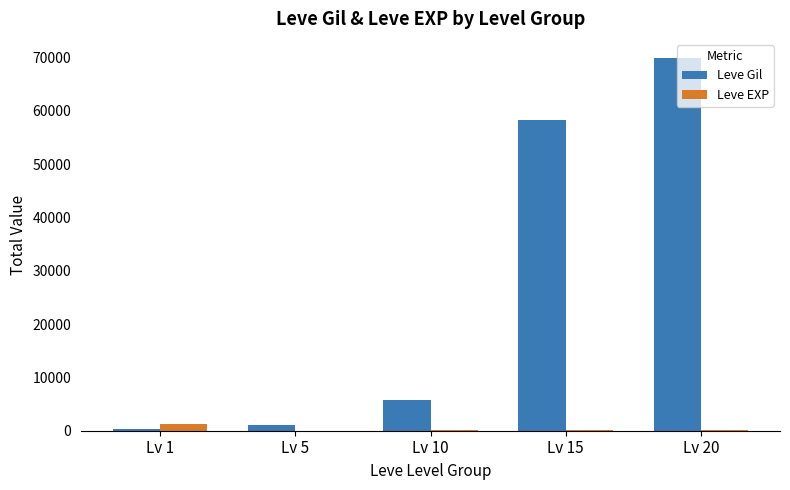

At which category is the sum across all series the highest?

Lv 20